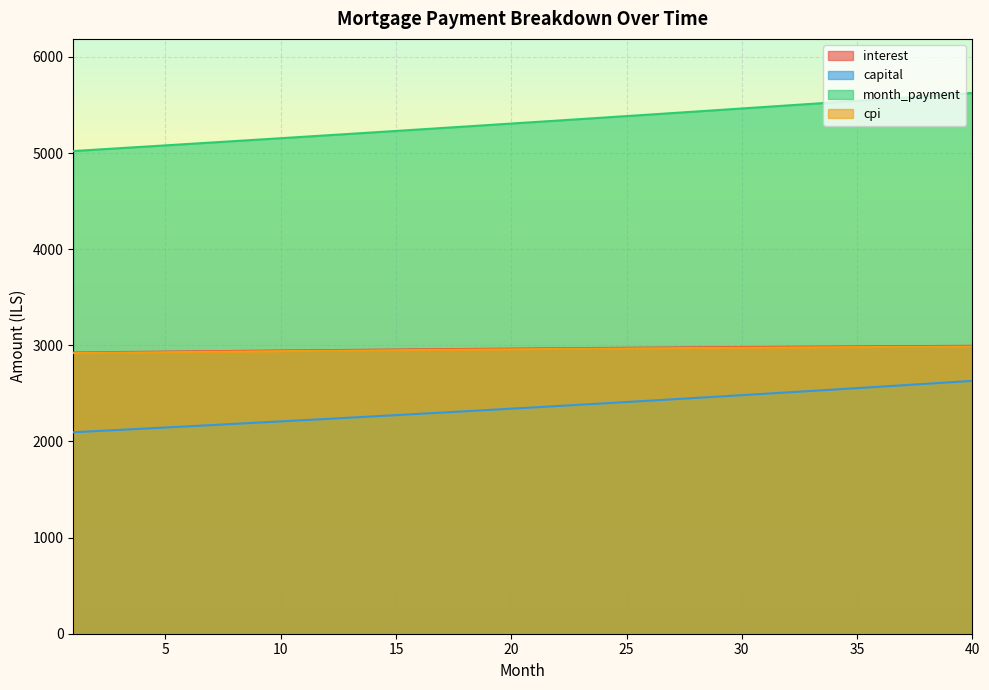

How many data points in month_payment are less than 5321?

20